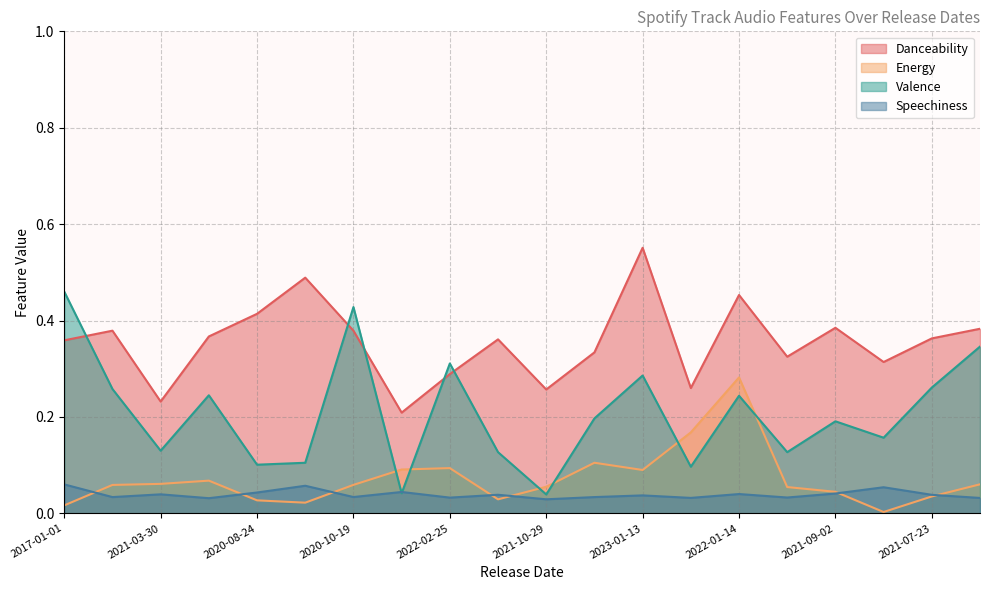

How many lines are shown in the chart?

4